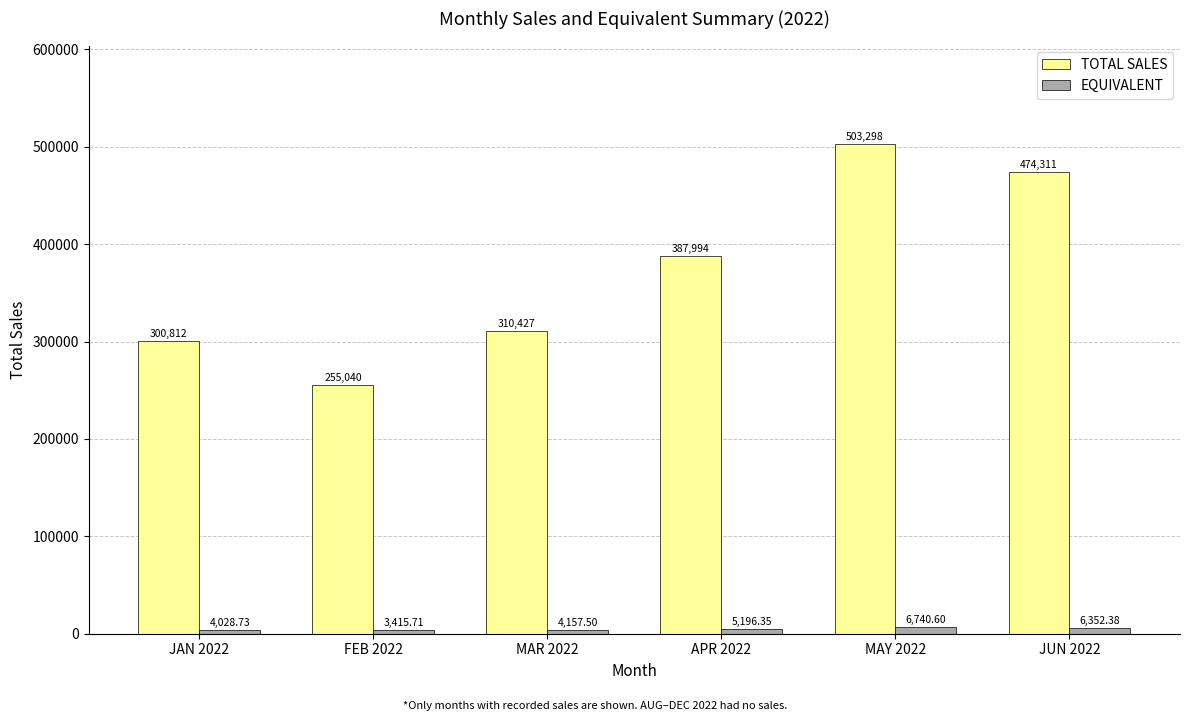

Between MAR 2022 and JUN 2022, which series saw the biggest shift?

TOTAL SALES